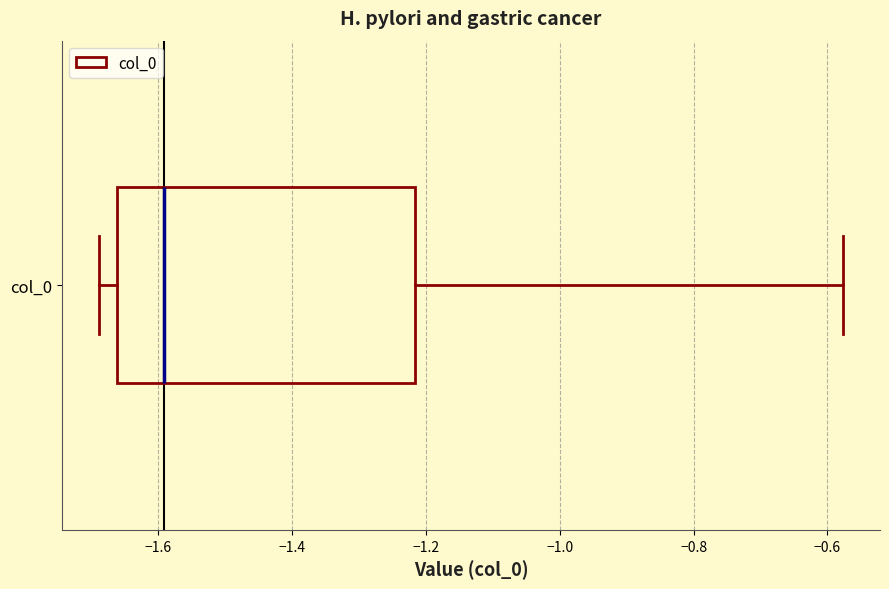

Transcribe this box plot: give where the median line is, the range the box spans, and where the two whiskers end, as read against the x-axis. The values are not printed on the chart, so give them approximately, as read against the axis.

median -1.60, box -1.66 to -1.22, whiskers -1.68 to -0.58